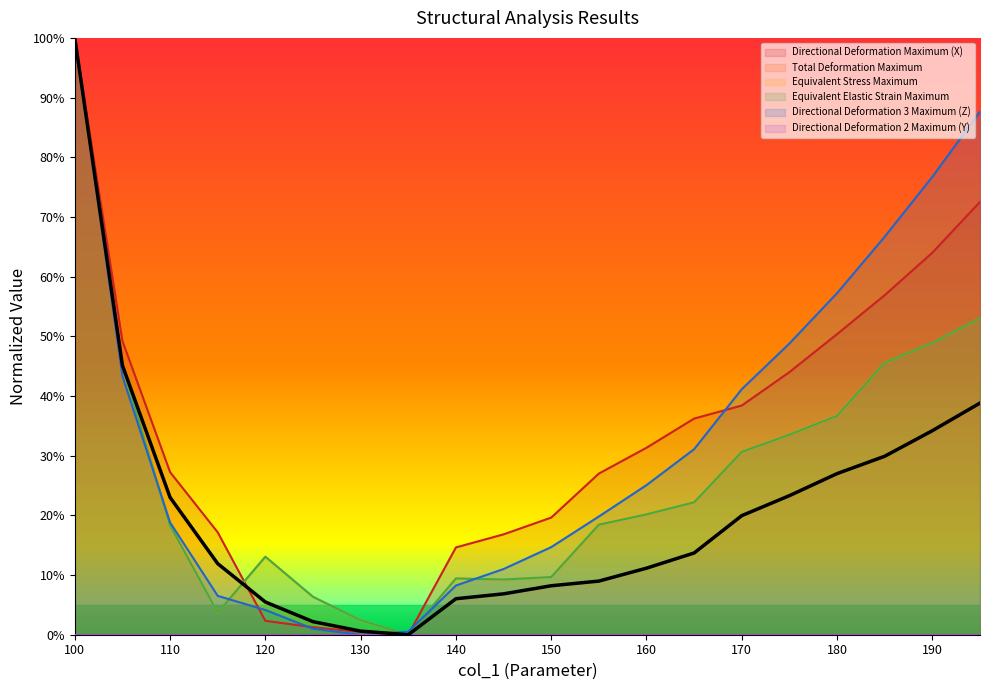

What is the difference between the second highest and second lowest values in the Total Deformation Maximum series?

0.4